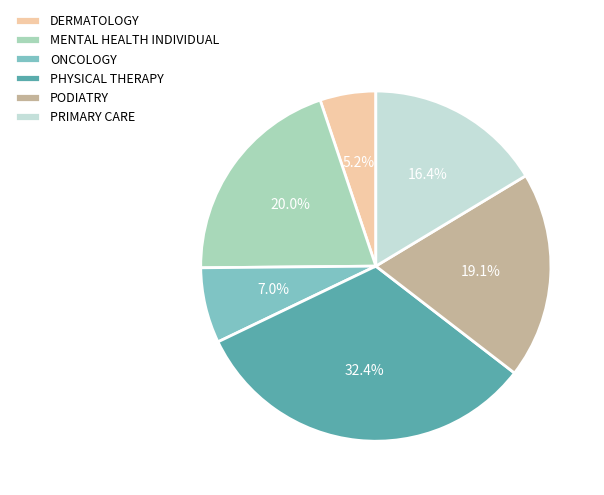

Is it true that DERMATOLOGY is 5% of the pie?

True